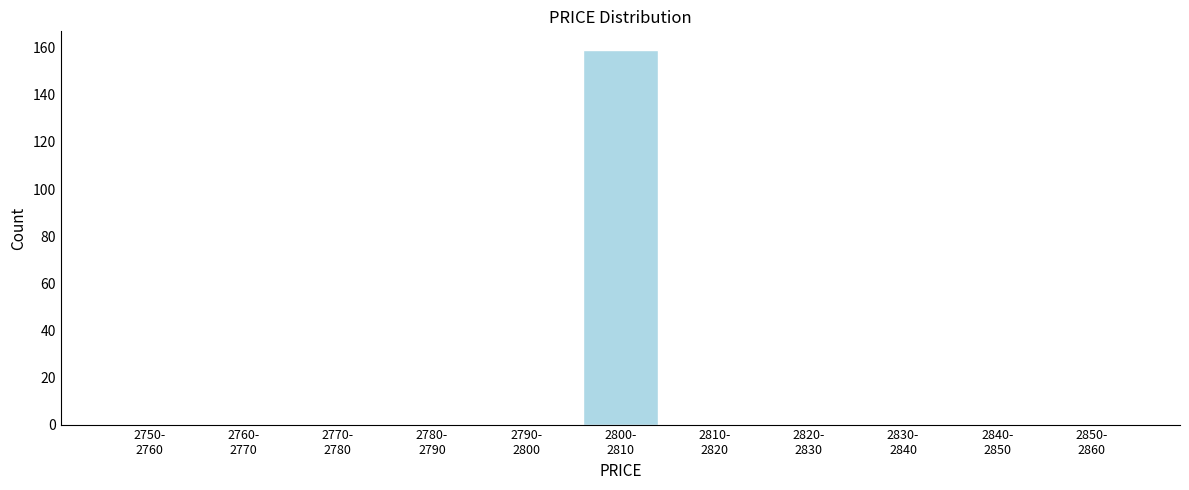

What is the maximum value shown in the chart?

159